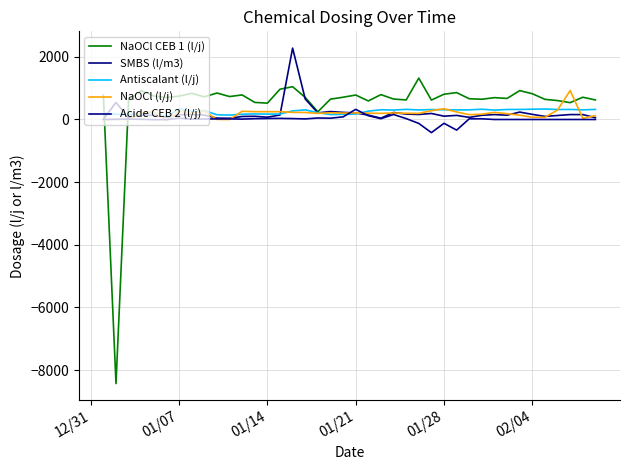

How many series are shown in this chart?

5